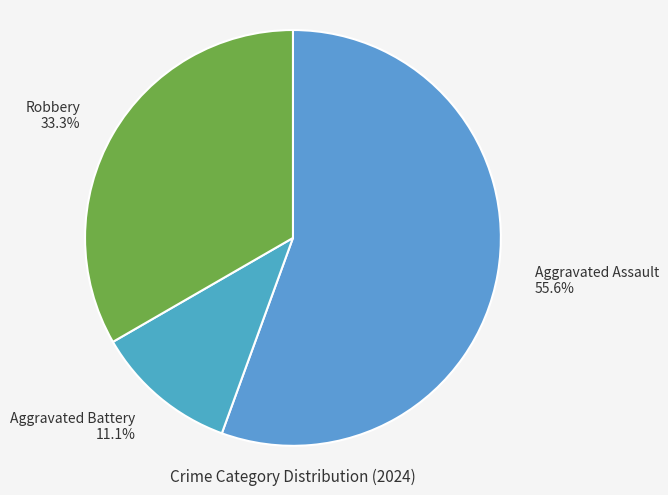

How many segments does this pie chart have?

3